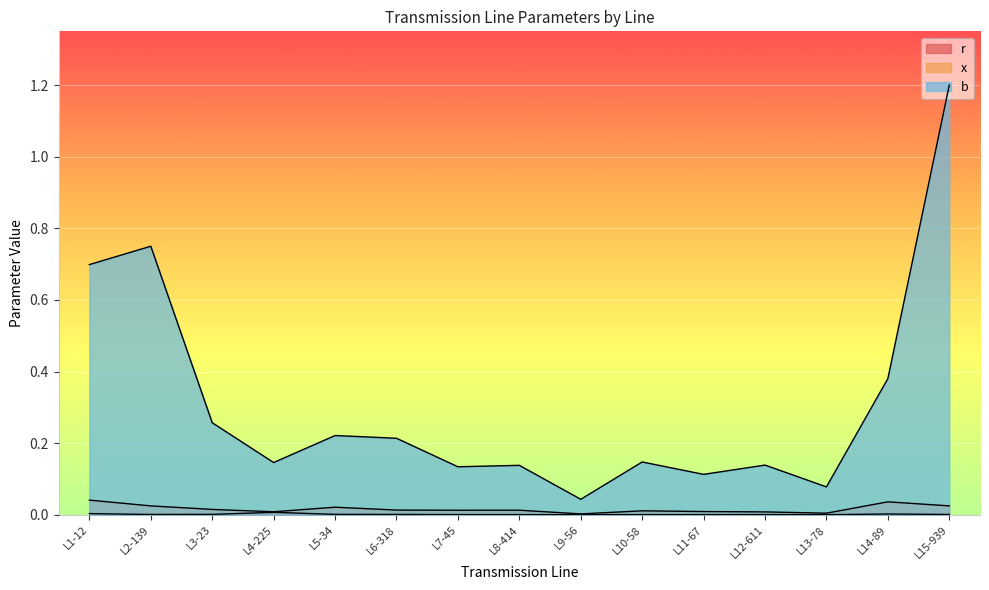

Which category has the highest value across all series?

L15-939